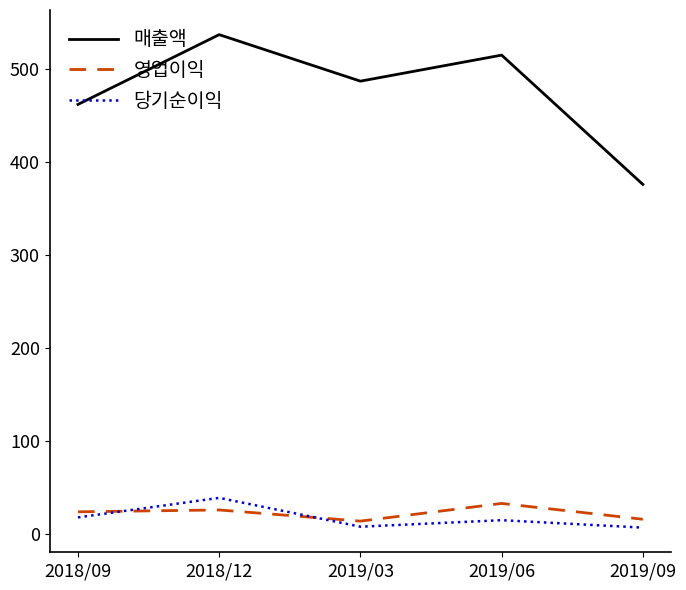

True or false: 당기순이익 and 매출액 cross at least once.

False